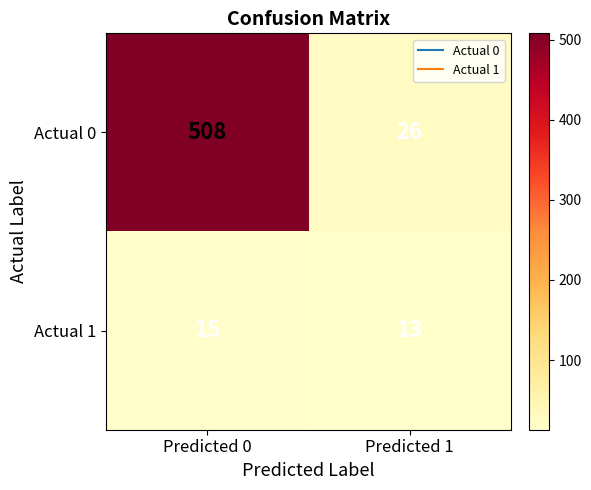

Is the value of Actual 0 at Predicted 0 greater than the value of Actual 1 at Predicted 1?

Yes